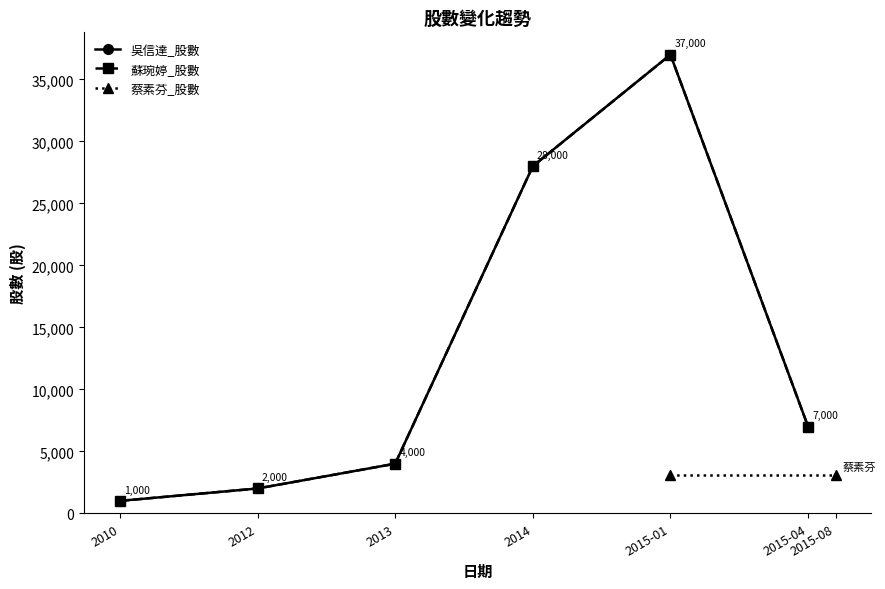

What is the difference between the maximum and minimum values in the 吳信達_股數 series?

36000